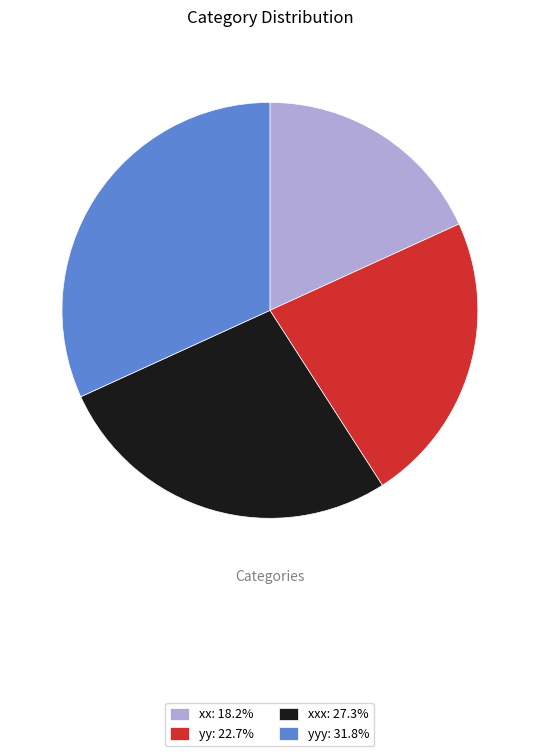

Does xx: 18.2% represent more than half of the total?

No